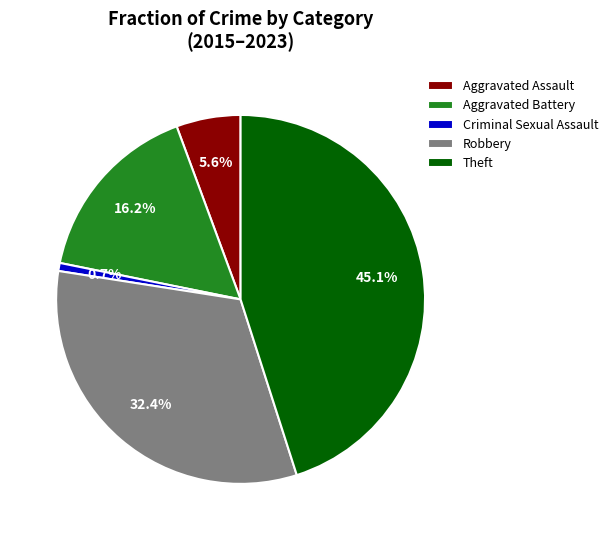

To the nearest percent, what is the combined percentage of Robbery and Criminal Sexual Assault?

33%